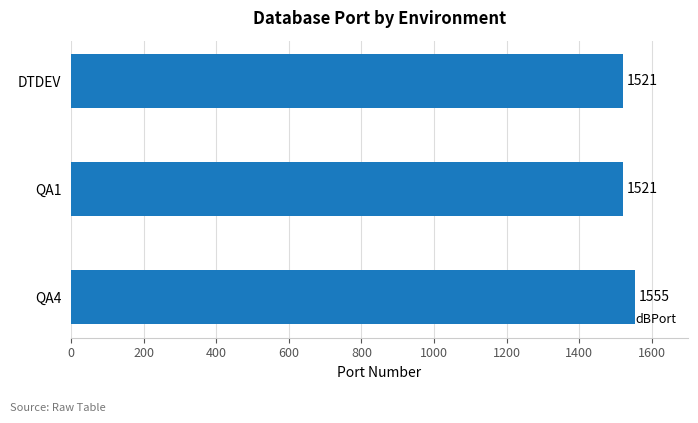

What is the maximum value shown in the chart?

1555